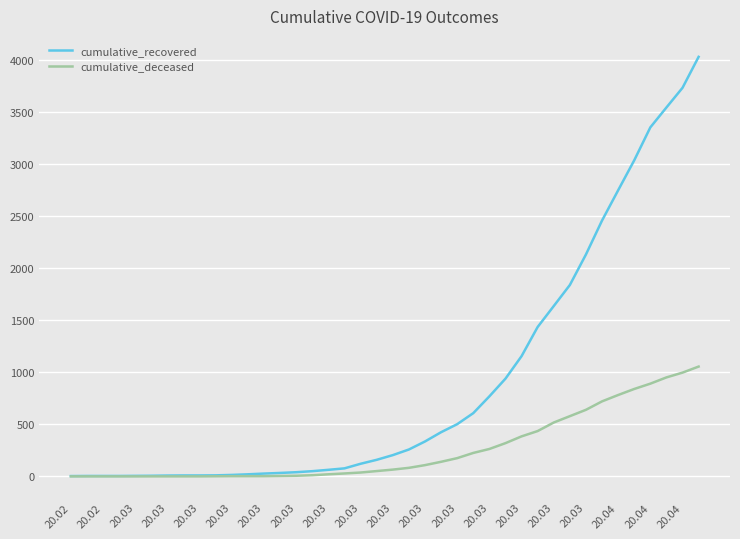

Which series has the largest range (max minus min)?

cumulative_recovered